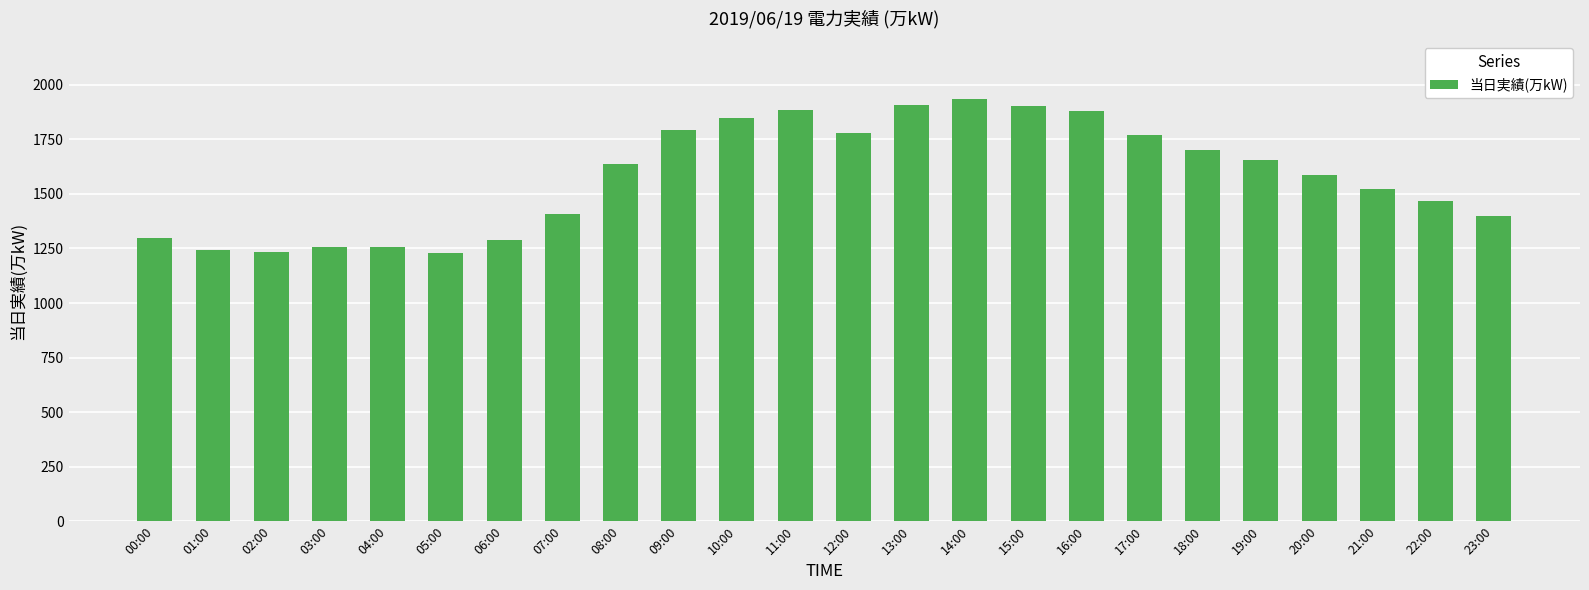

Which has a higher value, 01:00 or 21:00?

21:00